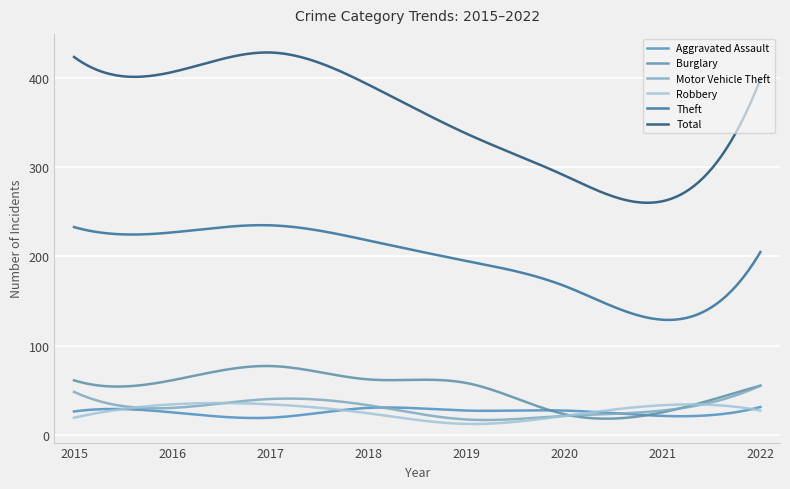

Reading left to right, extract all data points from this chart.

Aggravated Assault: 26	25	19	30	27	27	21	31
Burglary: 61	61	77	62	58	23	25	55
Motor Vehicle Theft: 48	30	40	33	17	21	27	55
Robbery: 19	34	34	24	12	21	33	27
Theft: 233	227	235	218	195	167	129	205
Total: 424	407	429	393	338	291	262	399